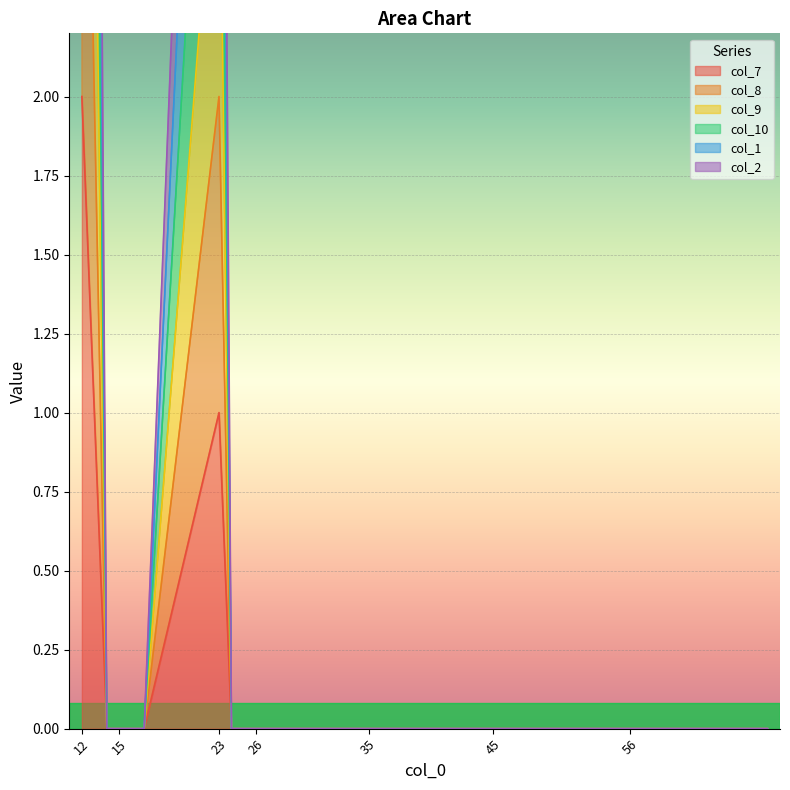

True or false: col_8 and col_7 intersect in this chart.

False